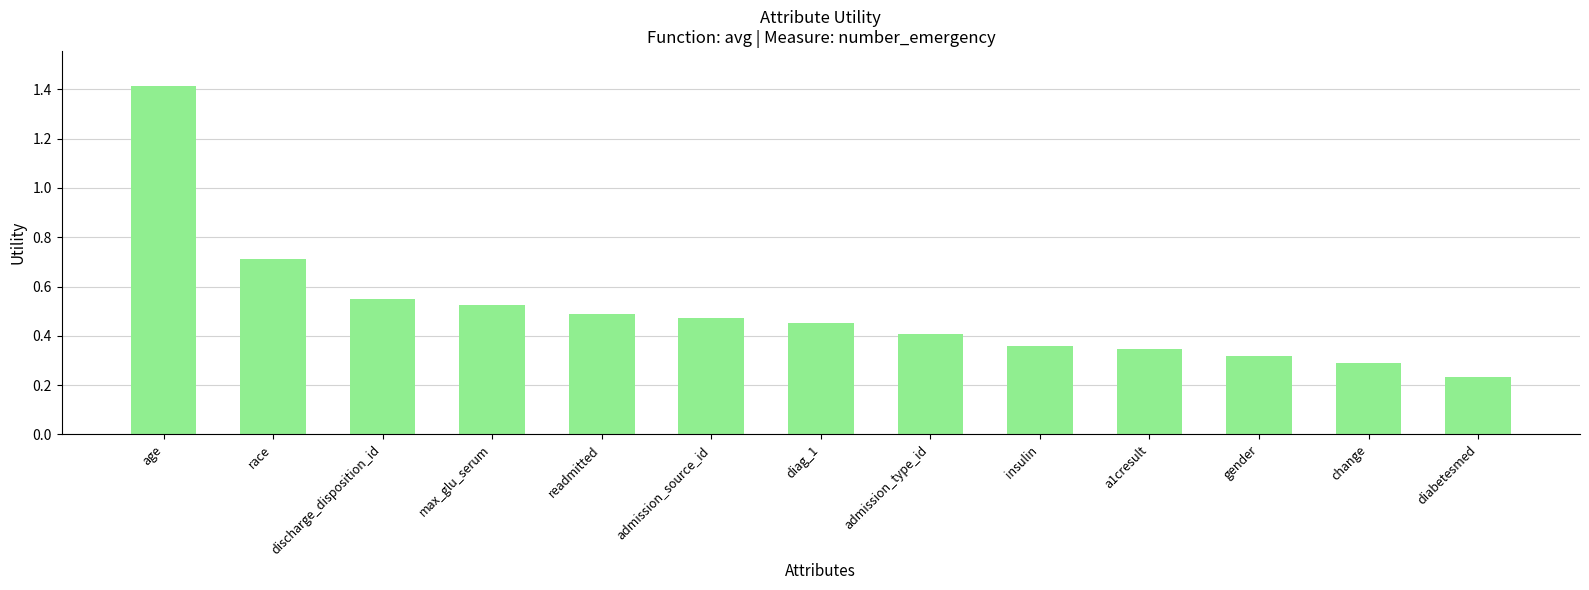

What is the sum of the values at max_glu_serum and a1cresult?

0.9